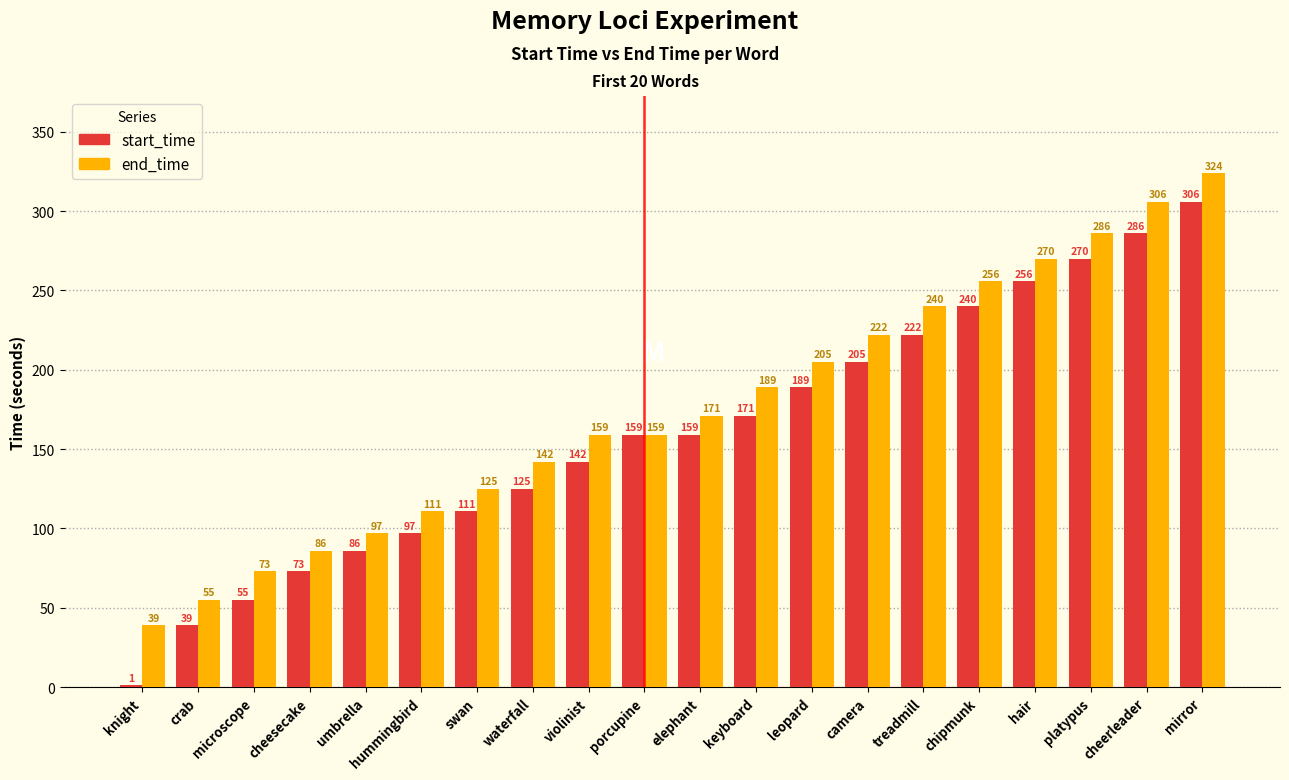

Which series has the largest total across all categories?

end_time